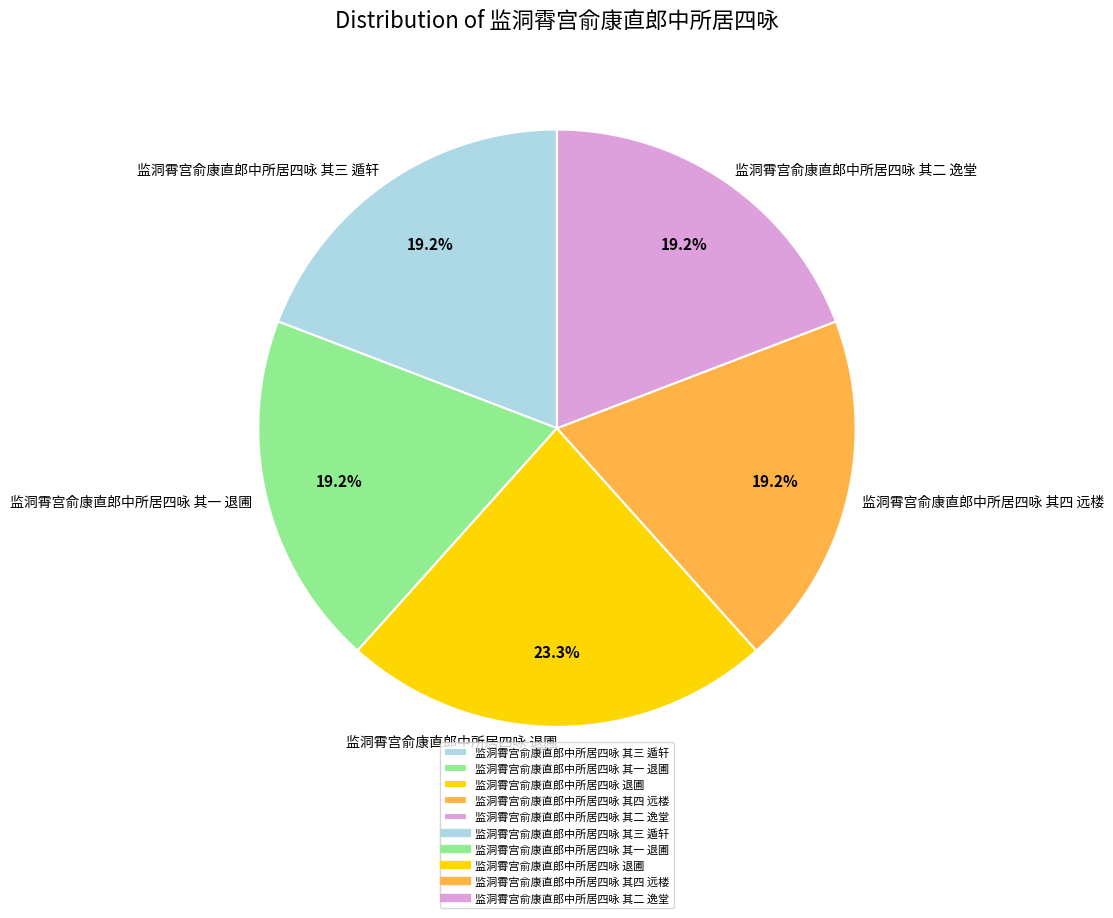

Is the sum of 监洞霄宫俞康直郎中所居四咏 其一 退圃 and 监洞霄宫俞康直郎中所居四咏 退圃 greater than half?

No